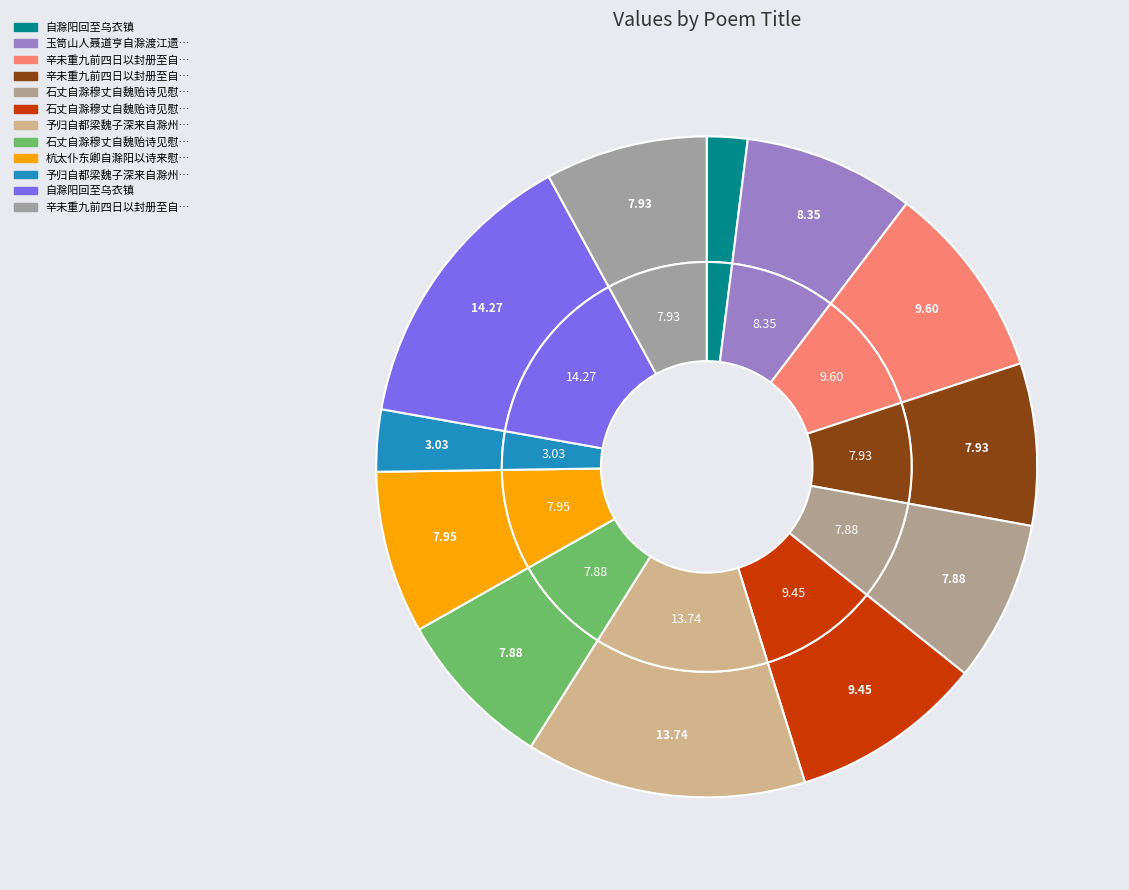

True or false: 辛未重九前四日以封册至自滁太仆徐翁夜深载酒赋诗 accounts for 4% of the total.

False